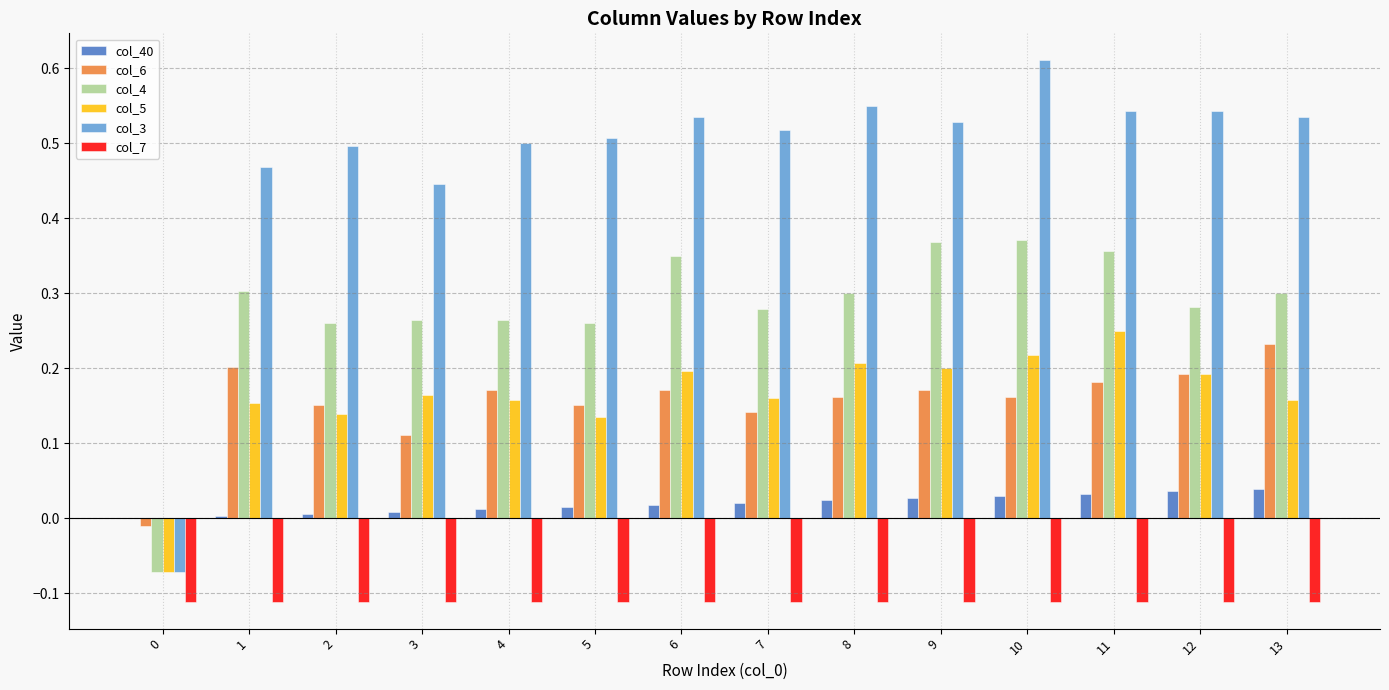

What is the sum of all col_5 values?

2.3